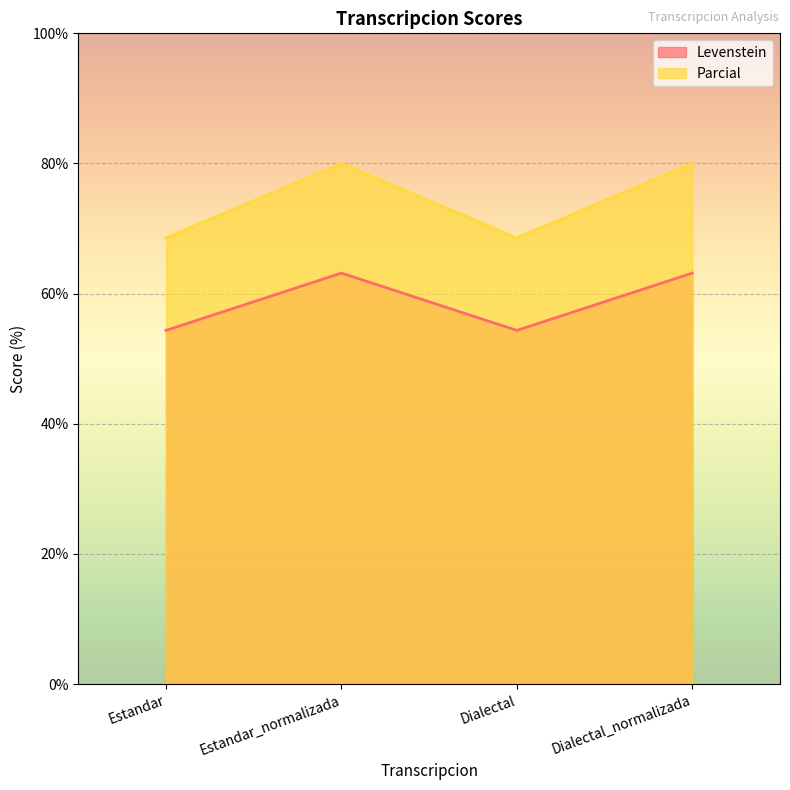

At which label does Levenstein reach its peak?

Estandar_normalizada